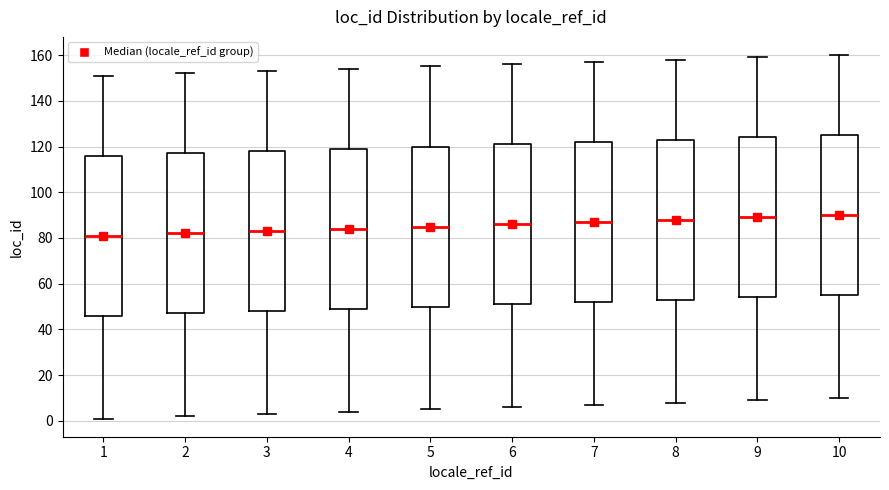

Reading left to right, transcribe this box plot: for each box, give where its median line is, the range the box spans, and where its two whiskers end, as read against the y-axis. The values are not printed on the chart, so give them approximately, as read against the axis.

1: median 82, box 46 to 116, whiskers 2 to 152
2: median 82, box 48 to 118, whiskers 2 to 152
3: median 84, box 48 to 118, whiskers 4 to 154
4: median 84, box 50 to 120, whiskers 4 to 154
5: median 86, box 50 to 120, whiskers 6 to 156
6: median 86, box 52 to 122, whiskers 6 to 156
7: median 88, box 52 to 122, whiskers 8 to 158
8: median 88, box 54 to 124, whiskers 8 to 158
9: median 90, box 54 to 124, whiskers 10 to 160
10: median 90, box 56 to 126, whiskers 10 to 160